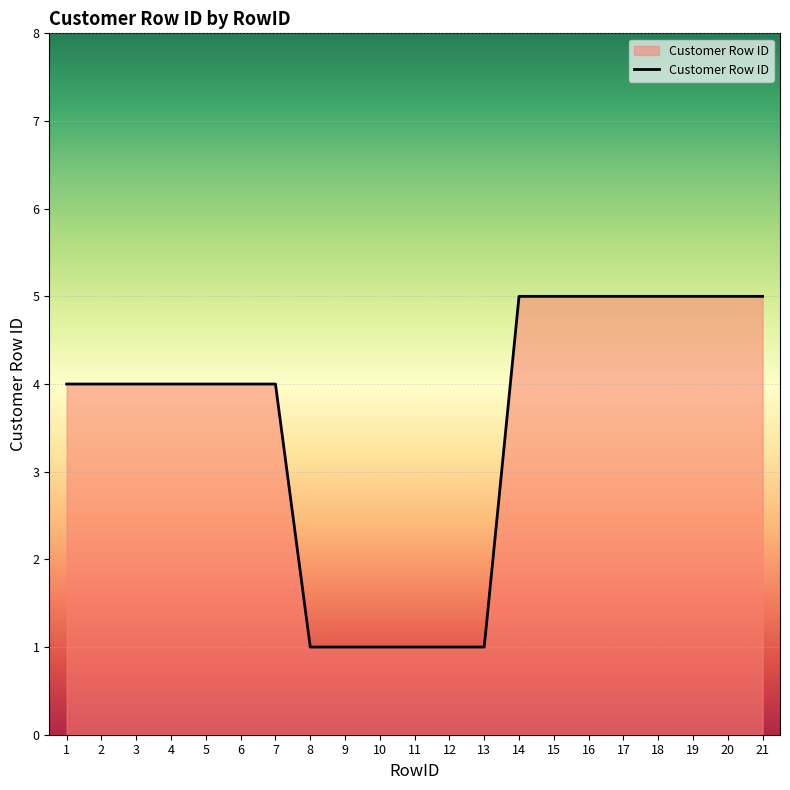

What is the maximum value shown in the chart?

5